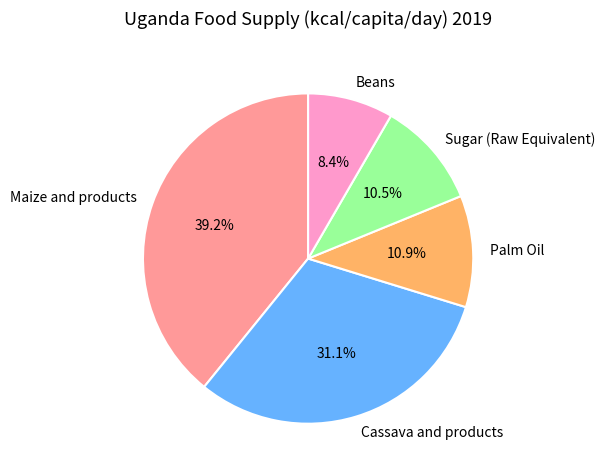

Combined, do Beans and Maize and products account for over 50%?

No